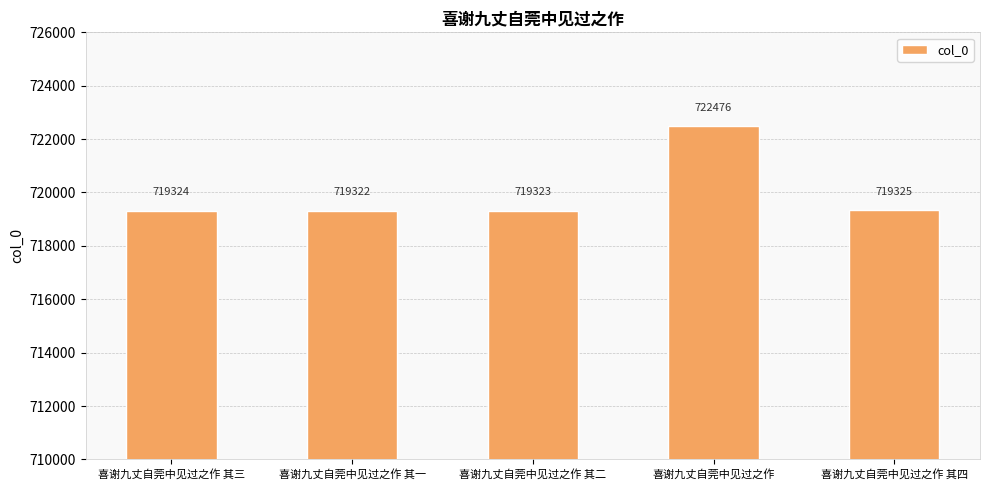

What is the maximum value shown in the chart?

722476